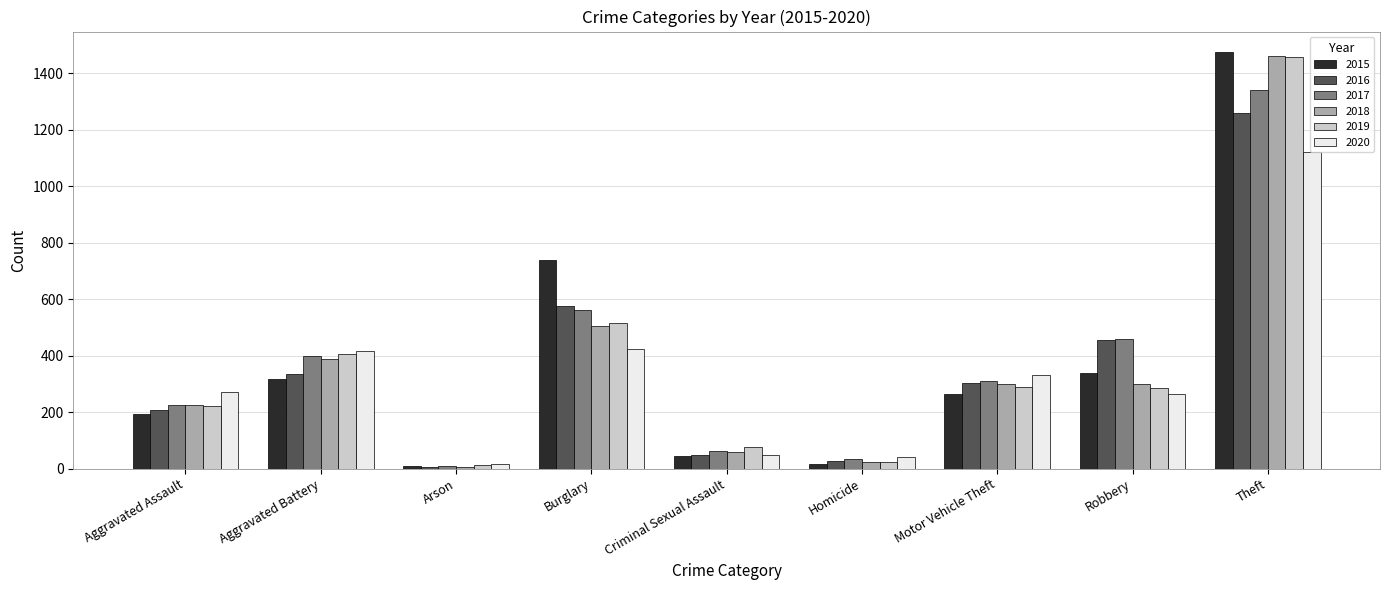

How many distinct data groups are displayed?

6